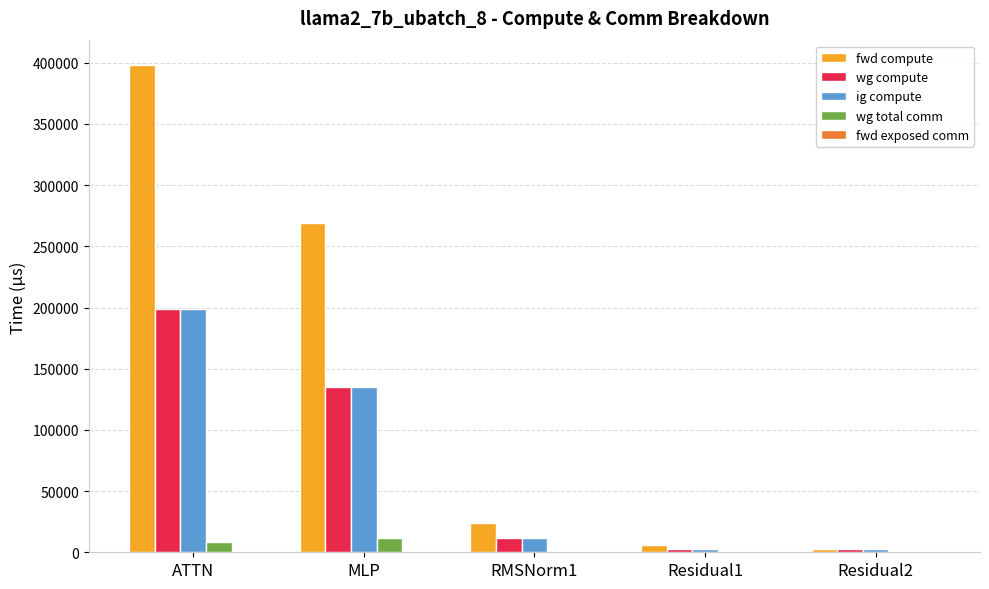

Between ATTN and RMSNorm1, which series saw the biggest shift?

fwd compute